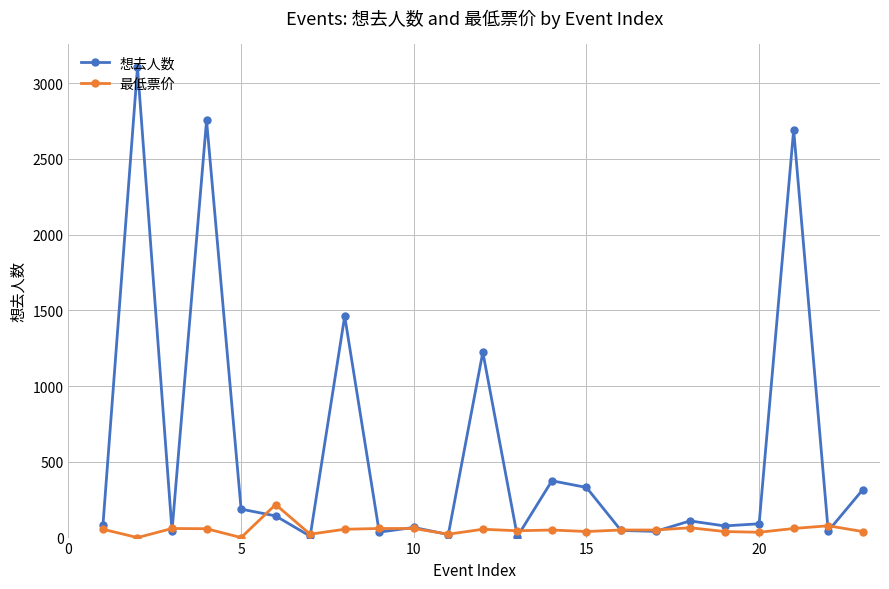

Which series has the largest total across all categories?

想去人数